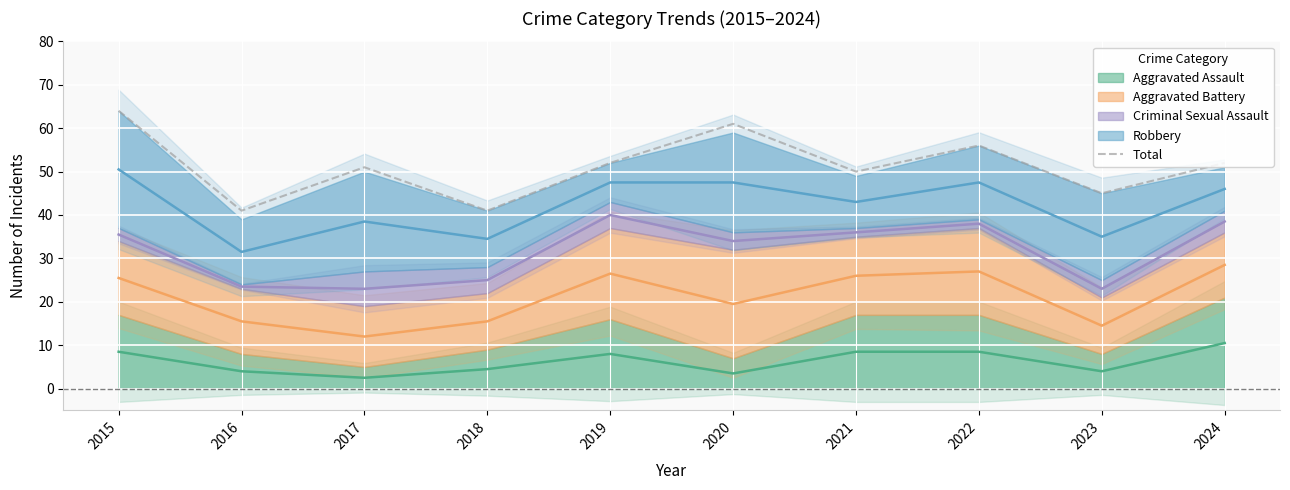

Reading left to right, list all the values displayed in this chart.

2015=64	2016=41	2017=51	2018=41	2019=52	2020=61	2021=50	2022=56	2023=45	2024=52